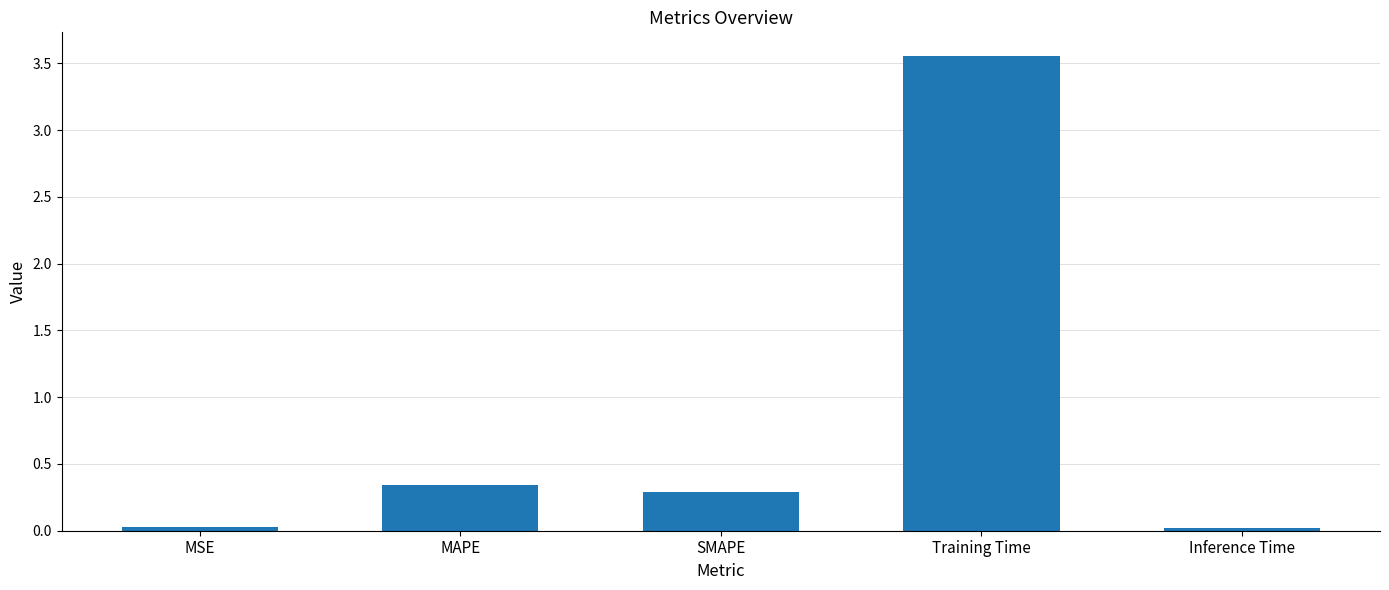

What is the sum of all values?

4.2